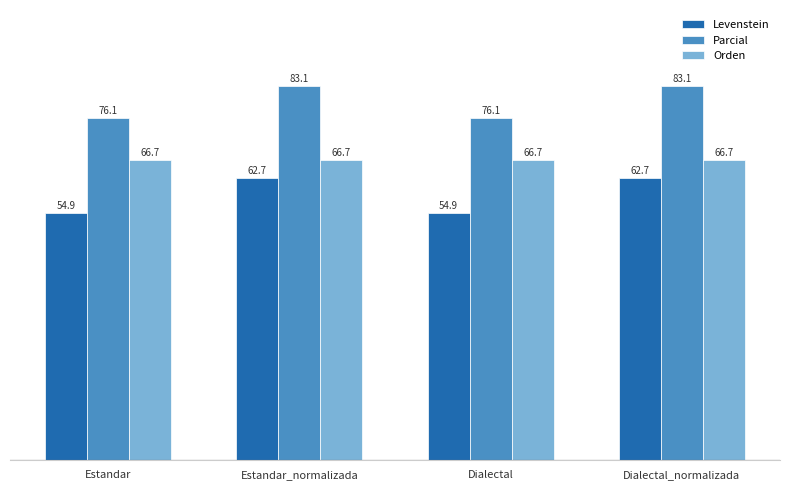

Reading left to right, transcribe all the data shown in this chart.

Levenstein: 54.9	62.7	54.9	62.7
Parcial: 76.1	83.1	76.1	83.1
Orden: 66.7	66.7	66.7	66.7